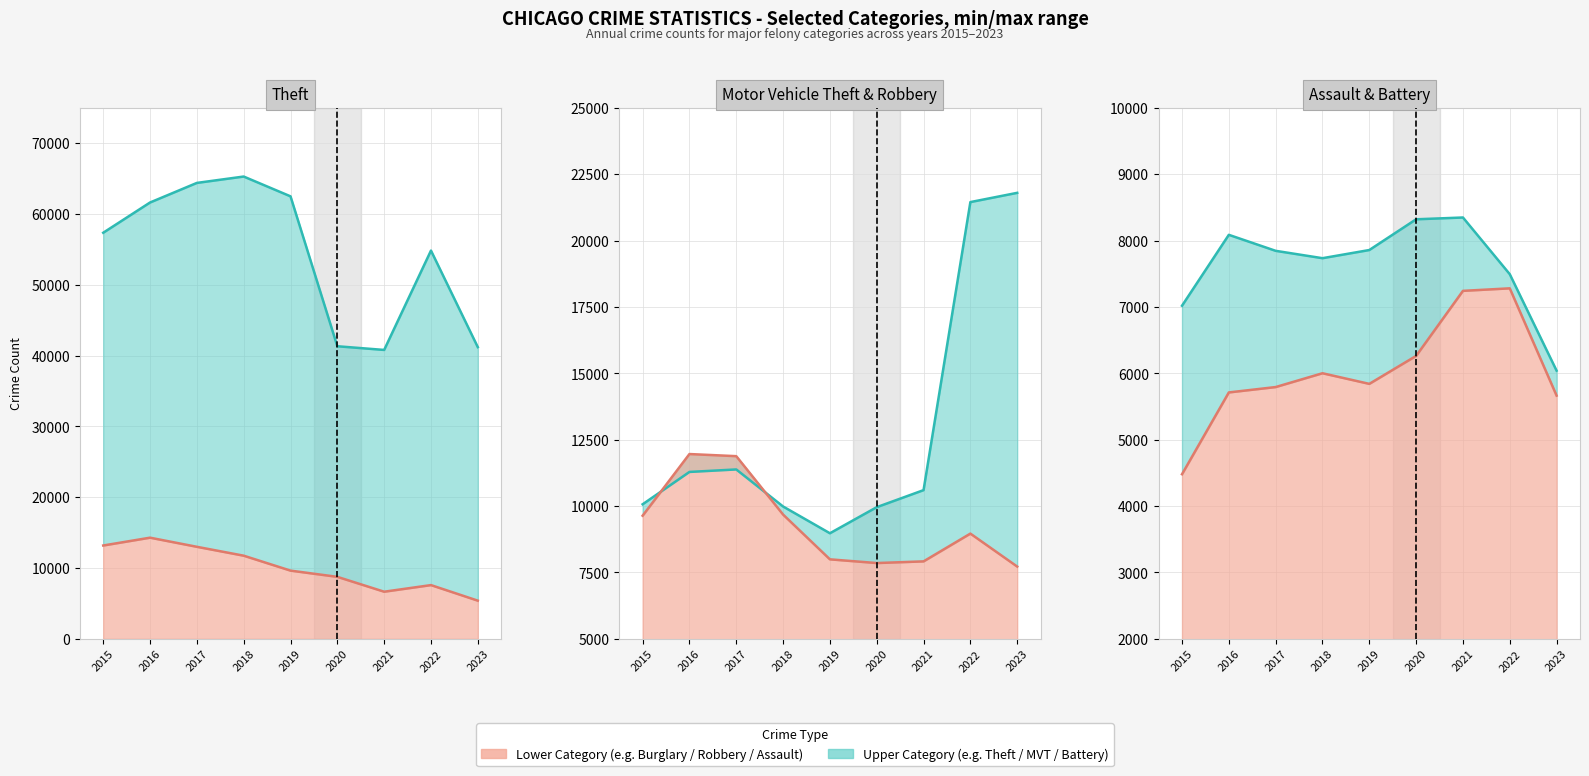

Which category has the highest value across all series?

2018